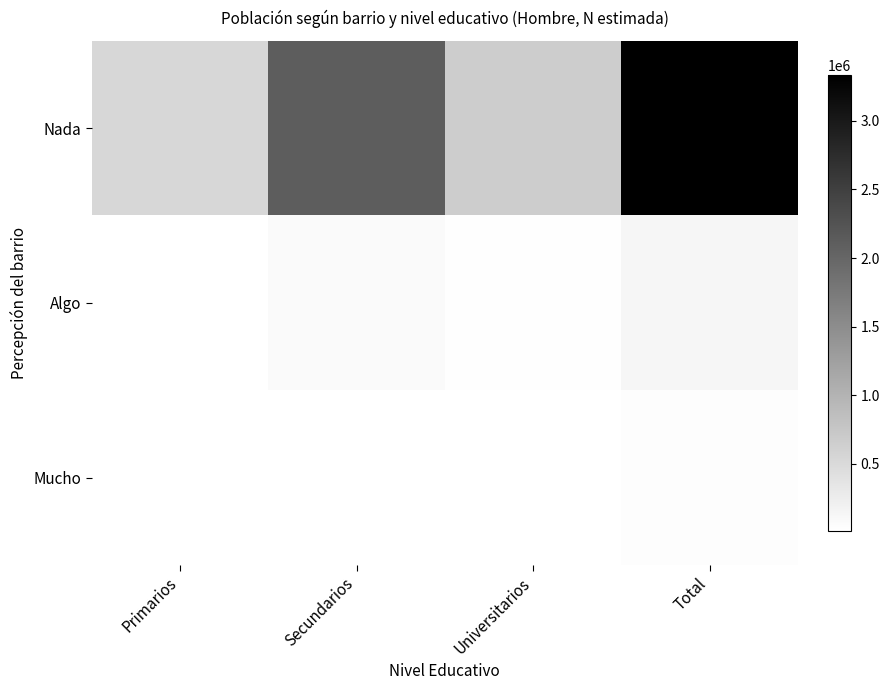

Between Universitarios and Primarios, which is larger?

Universitarios